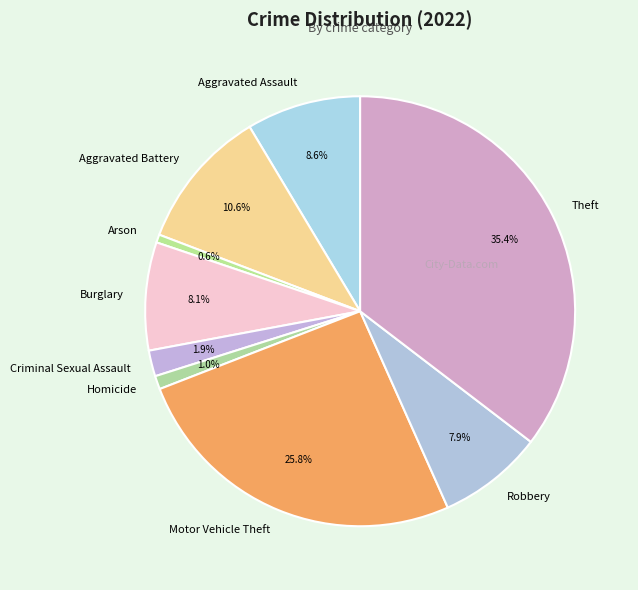

What is the largest slice in the pie chart?

Theft